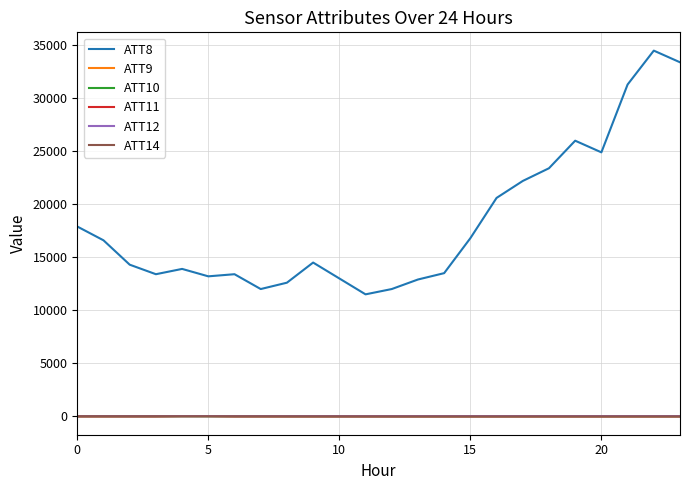

Which label corresponds to the largest value in the chart?

22